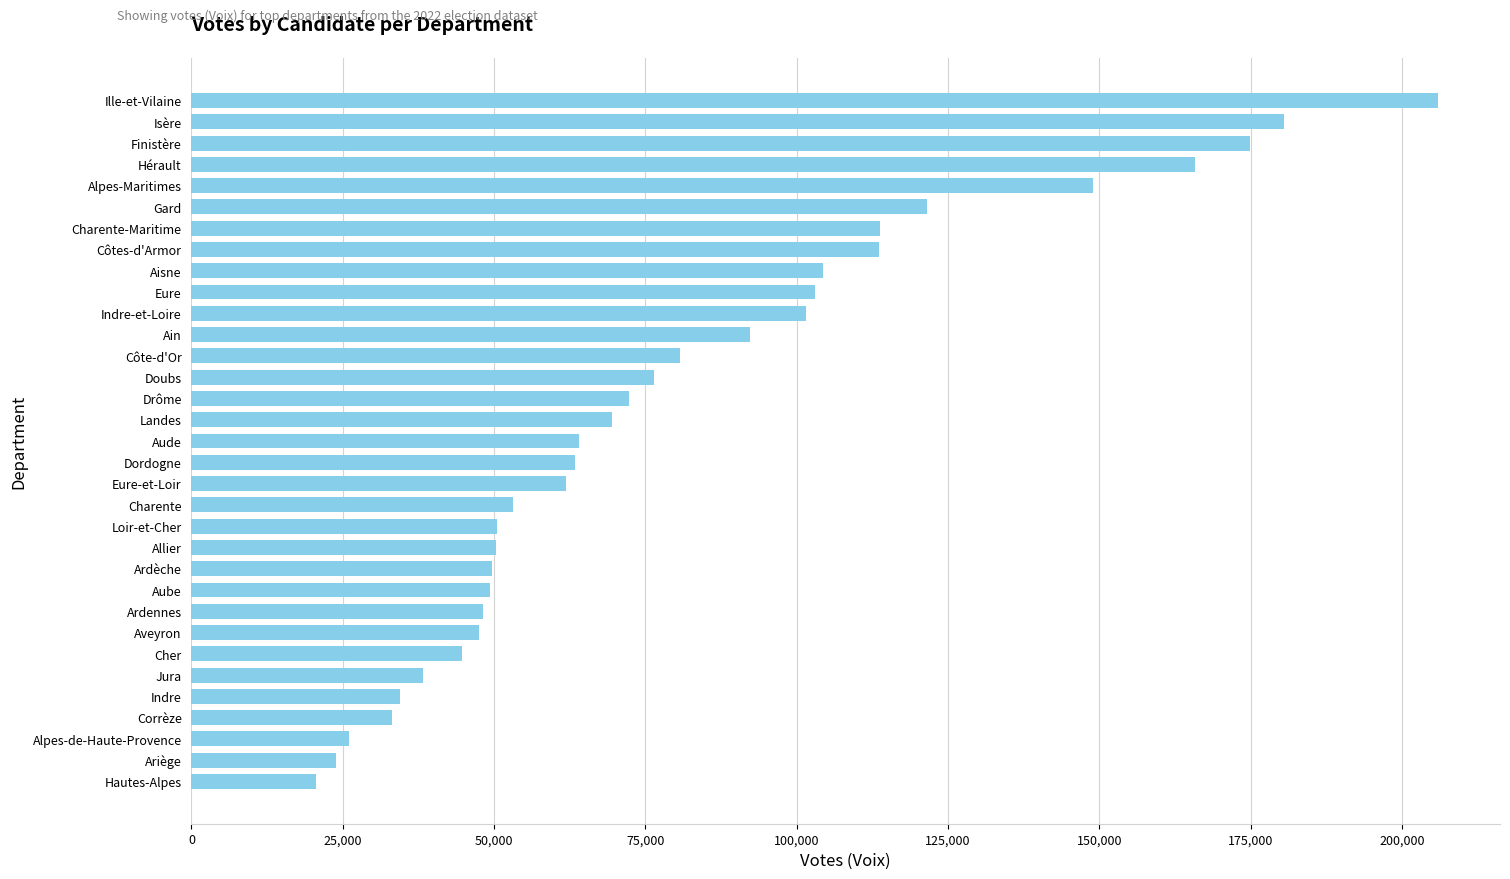

How many data points are less than 64027?

16